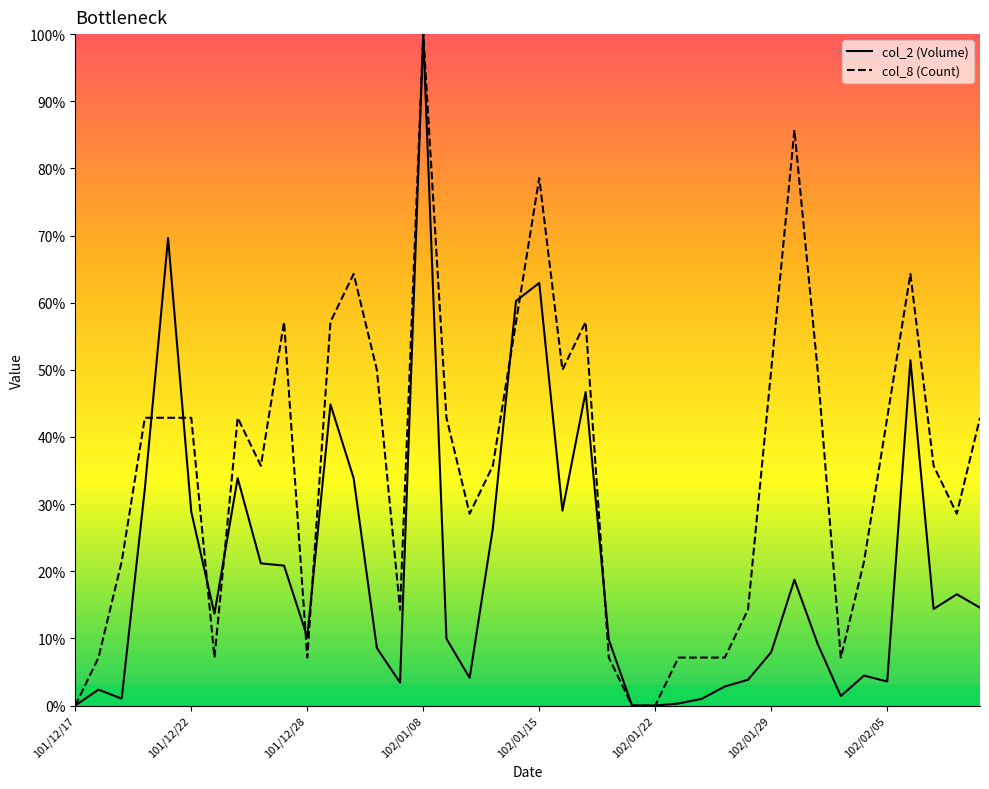

At how many categories does at least one series exceed 23?

25